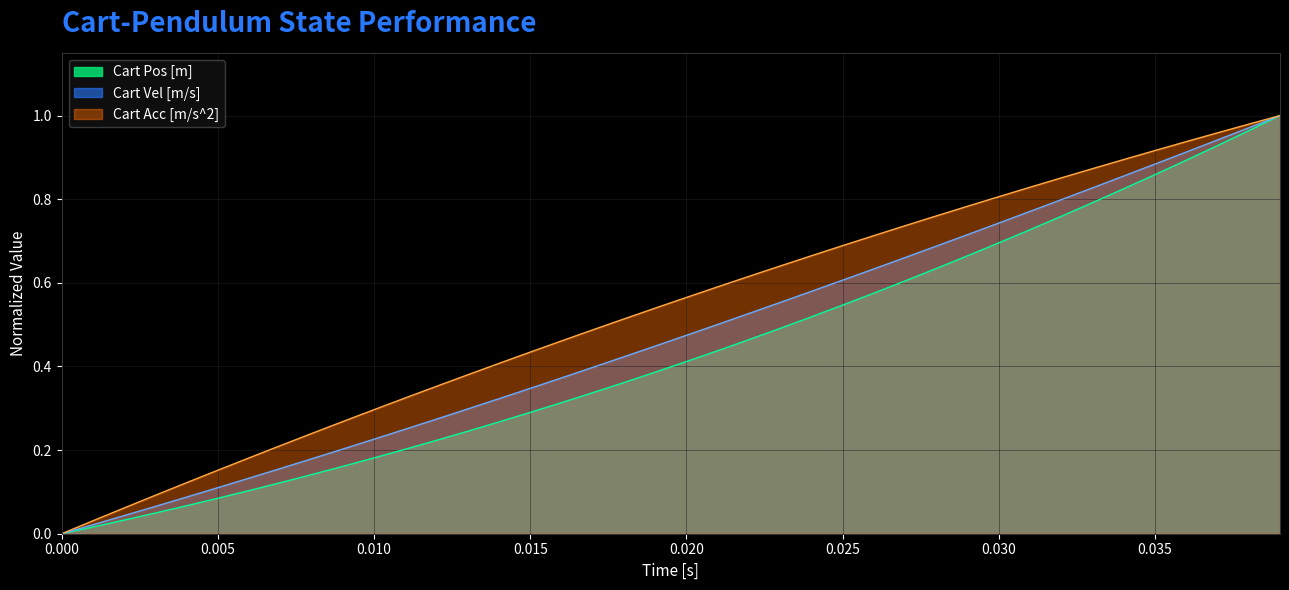

List the series in order of their overall mean, lowest first.

Cart Pos [m], Cart Vel [m/s], Cart Acc [m/s^2]